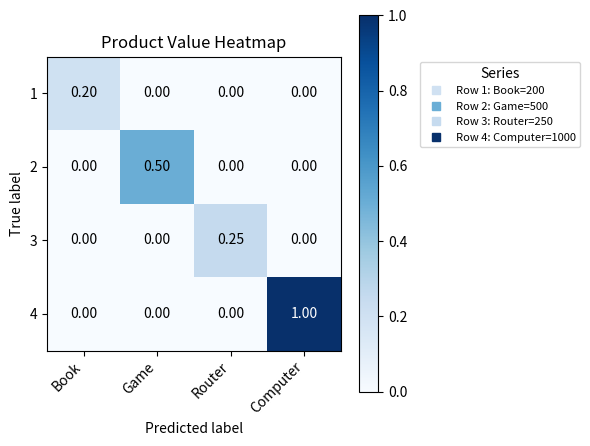

Which category has the highest value in the 1 series?

Book